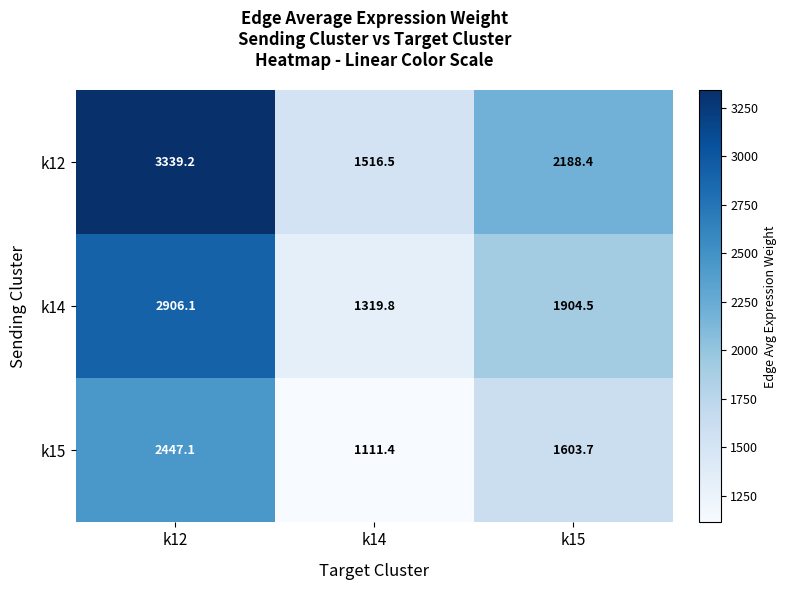

Reading left to right, extract all data points from this chart.

k12: 3339.2	1516.5	2188.4
k14: 2906.1	1319.8	1904.5
k15: 2447.1	1111.4	1603.7